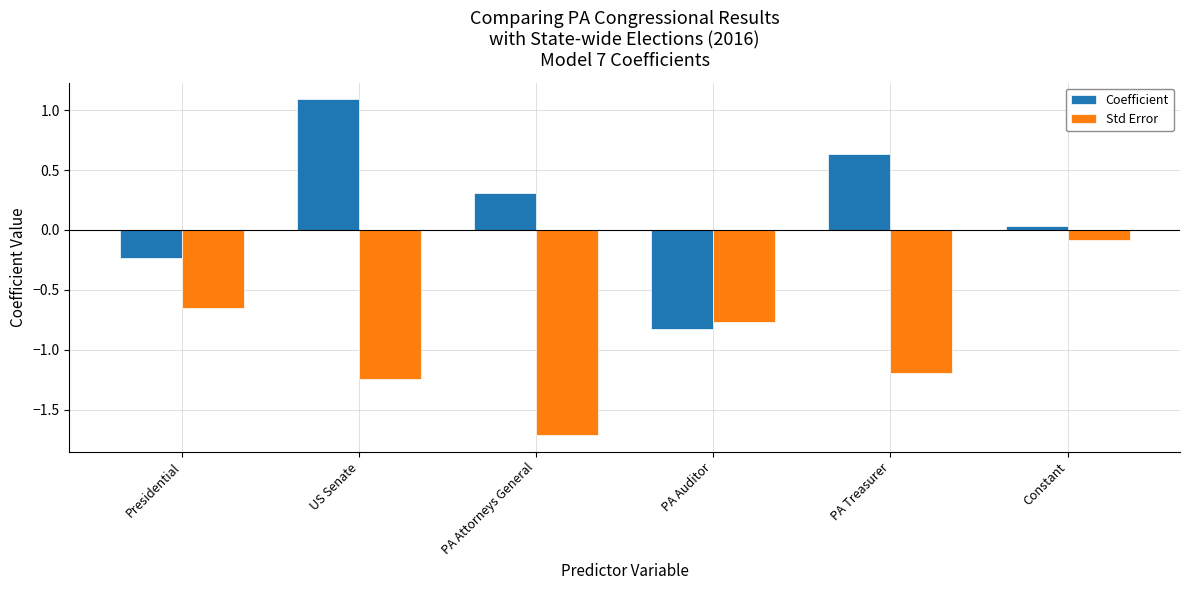

Where does the Coefficient series first go above 0?

US Senate